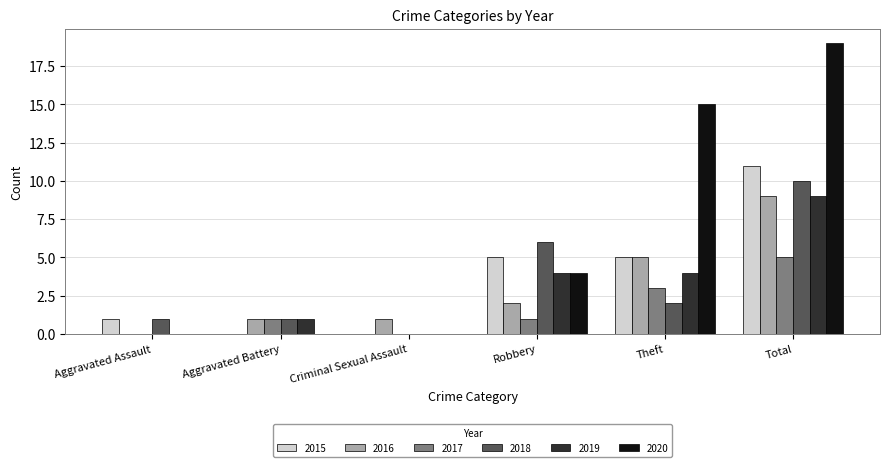

Which series has the largest total across all categories?

2020